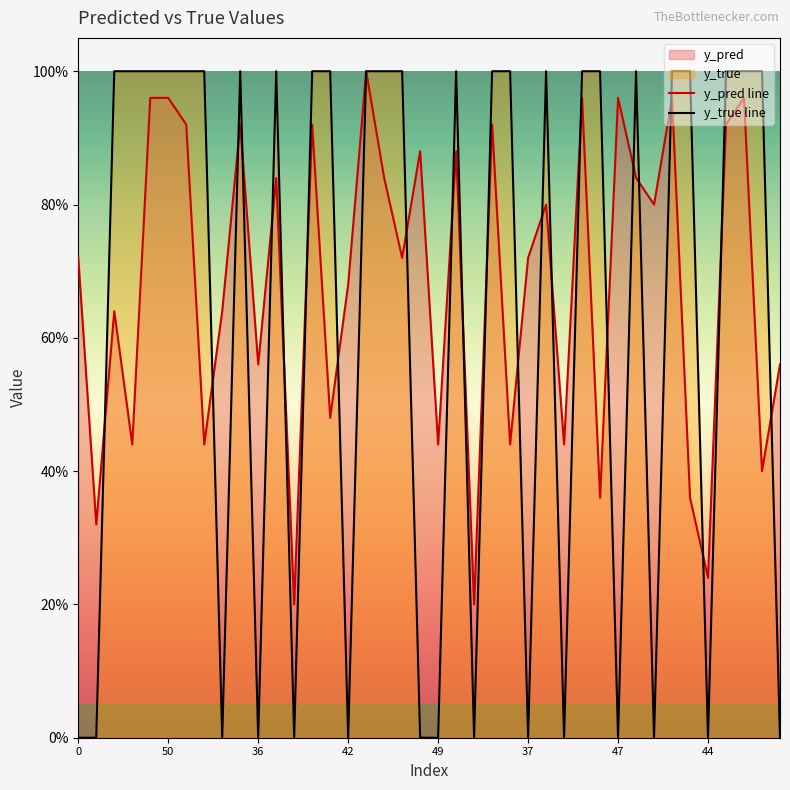

The value of y_pred at 9 is 0.4. True or false?

True